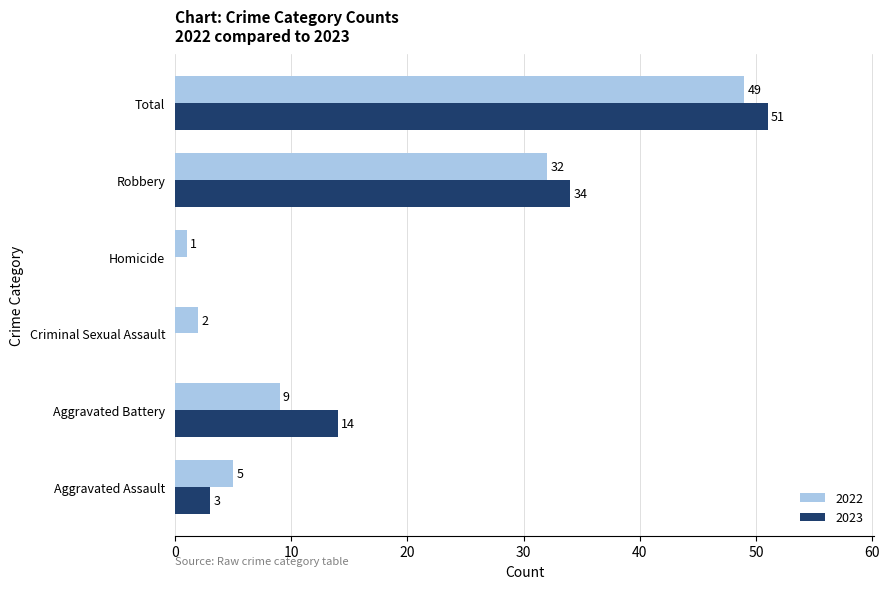

Which series has the largest total across all categories?

2023